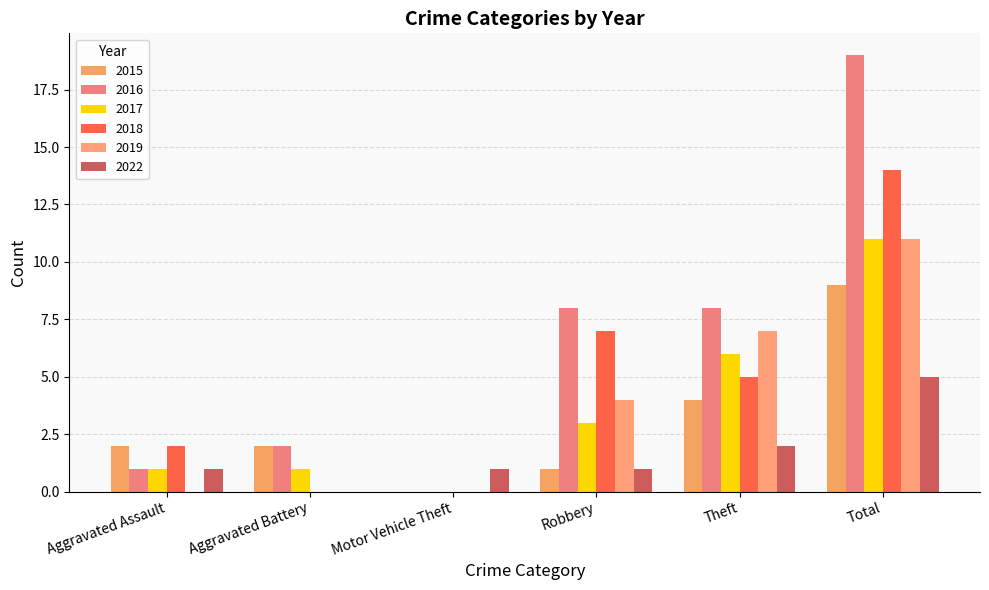

Are the bars horizontal?

No